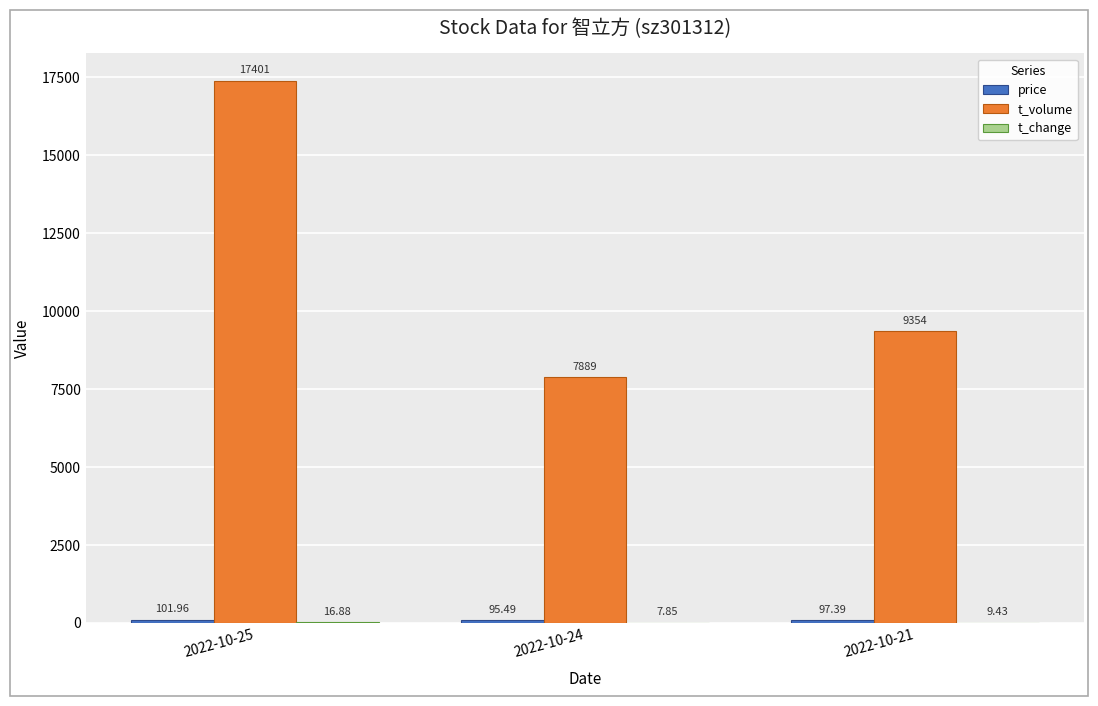

What is the sum of all t_volume values?

34644.0